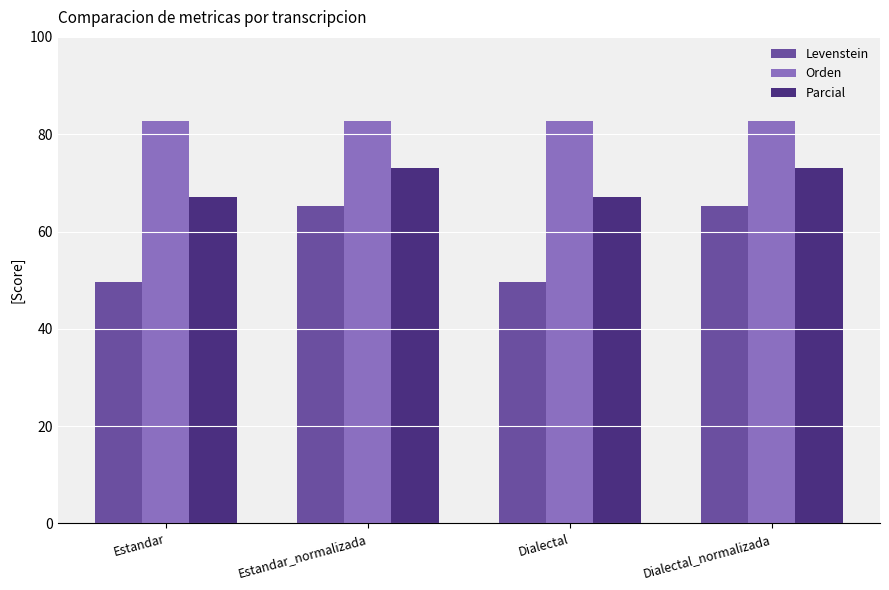

What are all the series names shown in the legend?

Levenstein, Orden, Parcial